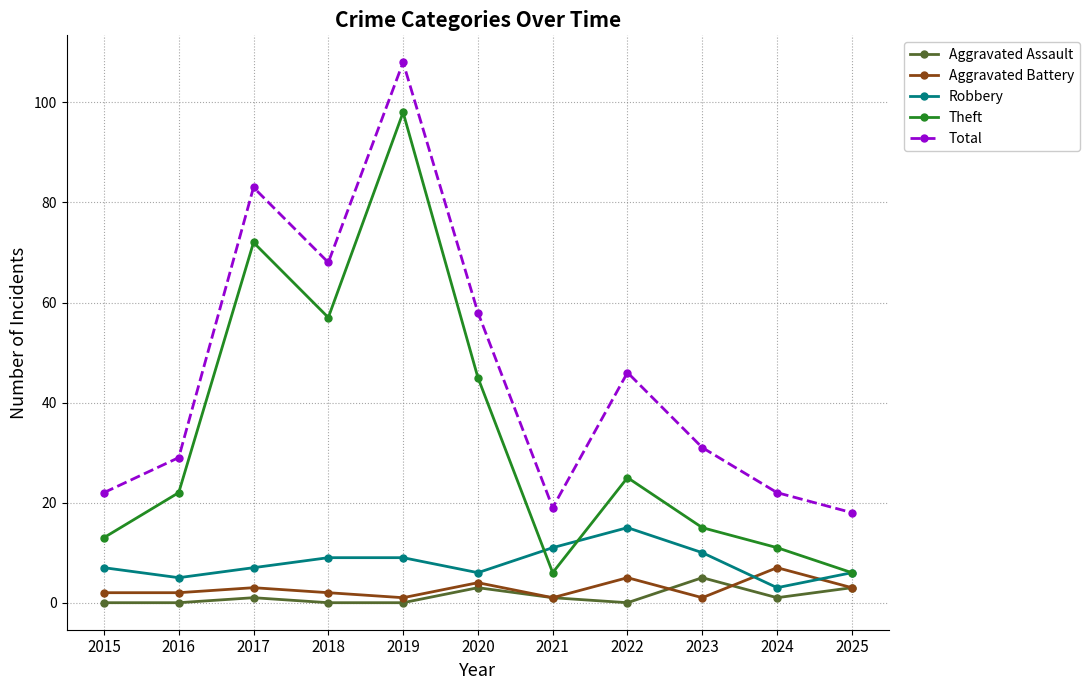

Between 2020 and 2025, which series saw the biggest shift?

Total